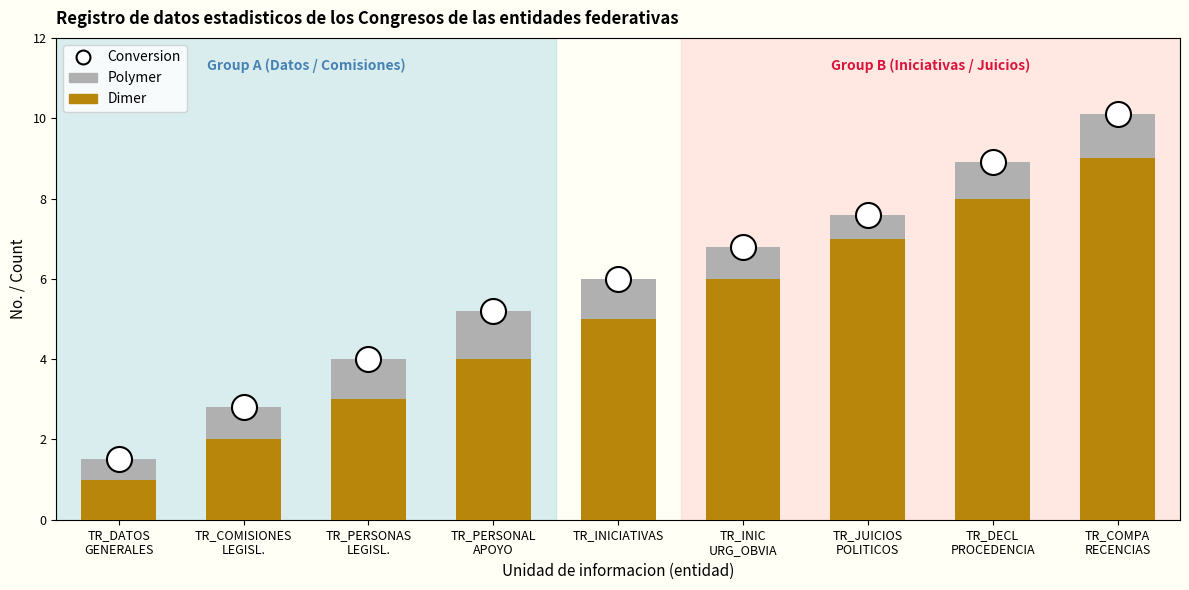

What is the total value across all series at TR_INICIATIVAS?

6.0